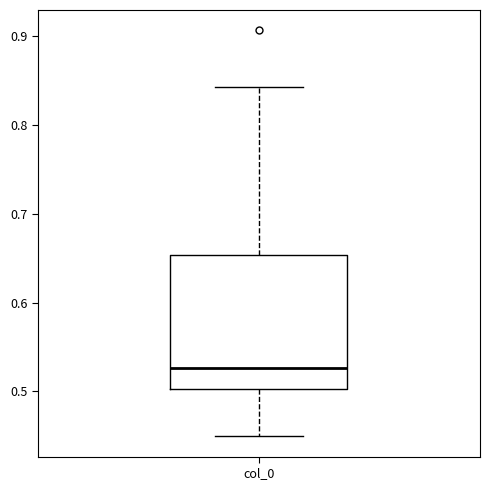

Transcribe this box plot: give where the median line is, the range the box spans, and where the two whiskers end, as read against the y-axis. The values are not printed on the chart, so give them approximately, as read against the axis.

median 0.53, box 0.50 to 0.65, whiskers 0.45 to 0.84